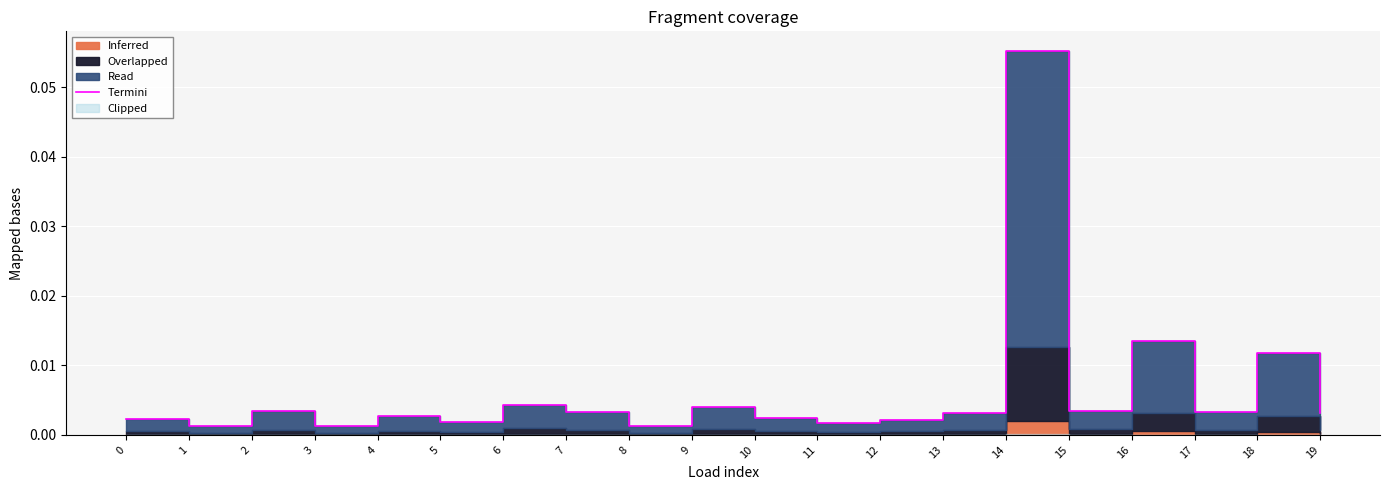

Is it true that the value at 4 is 0.0?

True